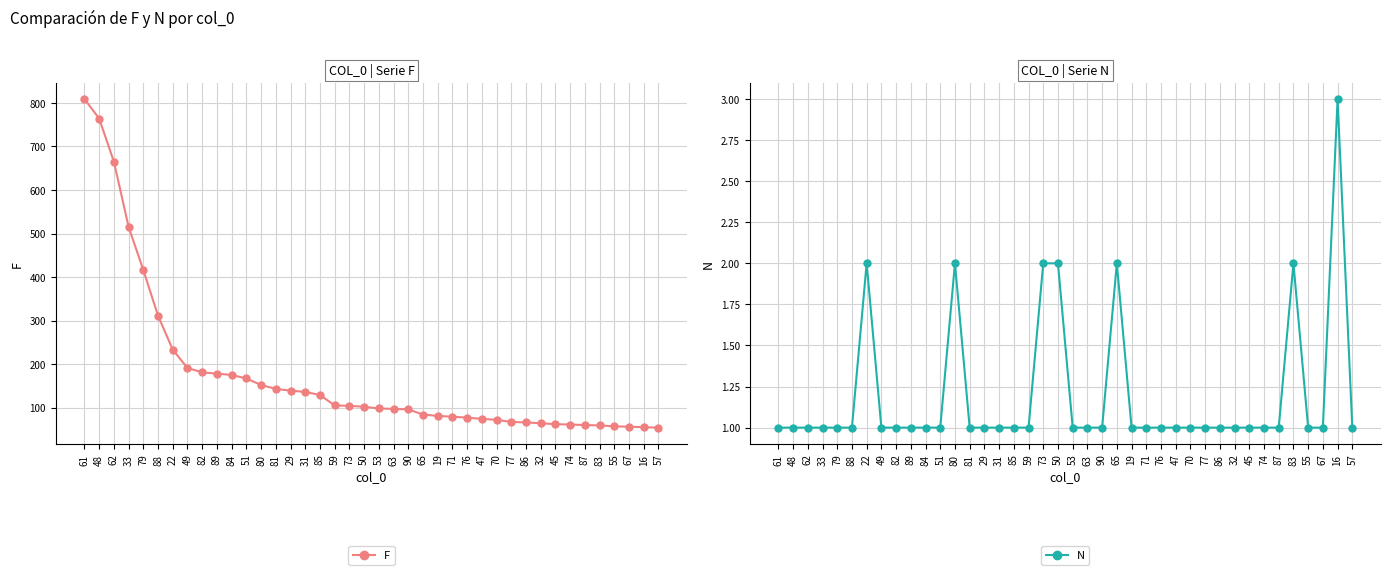

What are all the series names shown in the legend?

F, N